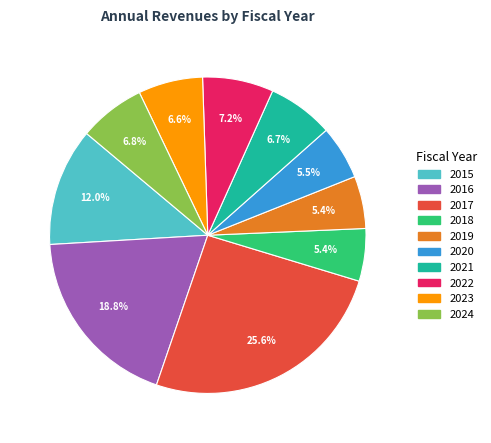

Which has a higher value, 2020 or 2022?

2022